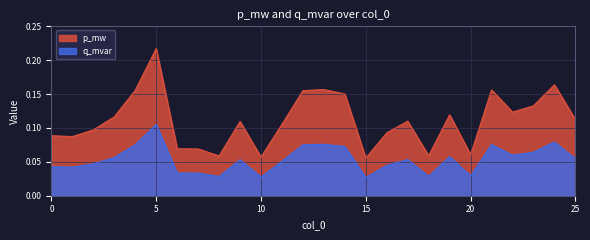

Where is the first local minimum for p_mw?

1